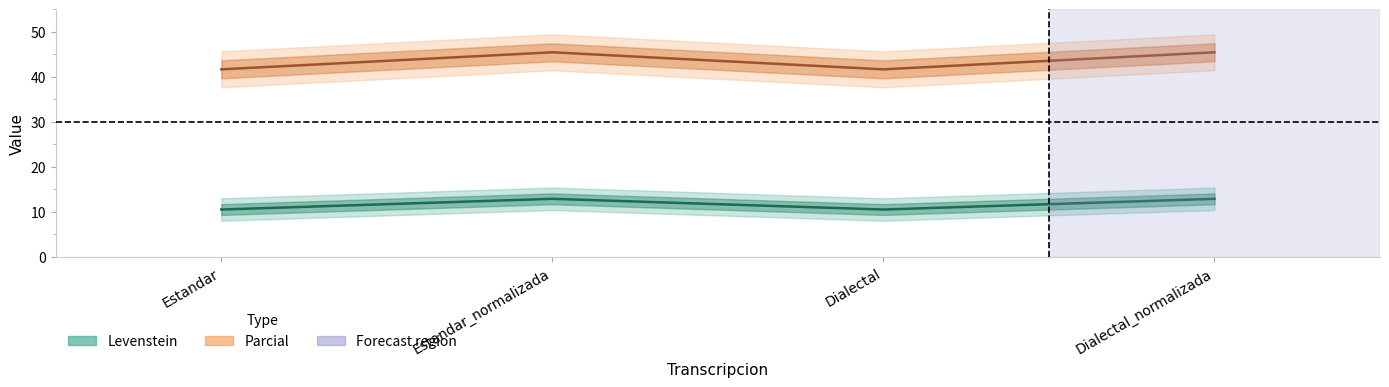

At which label does Parcial first exceed 45?

Estandar_normalizada